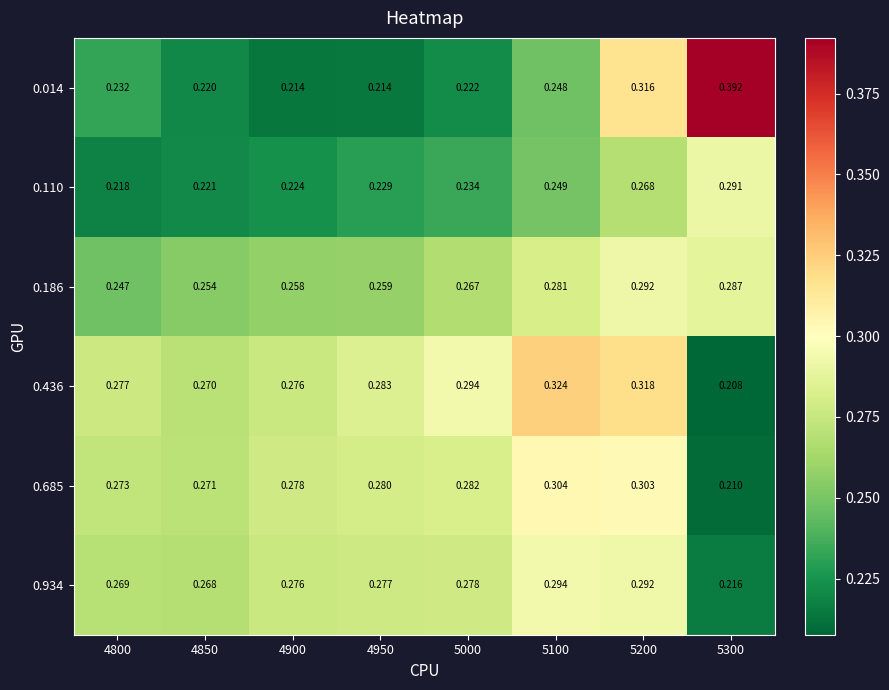

Is the value of 0.934 at 5100 greater than the value of 0.186 at 5300?

Yes